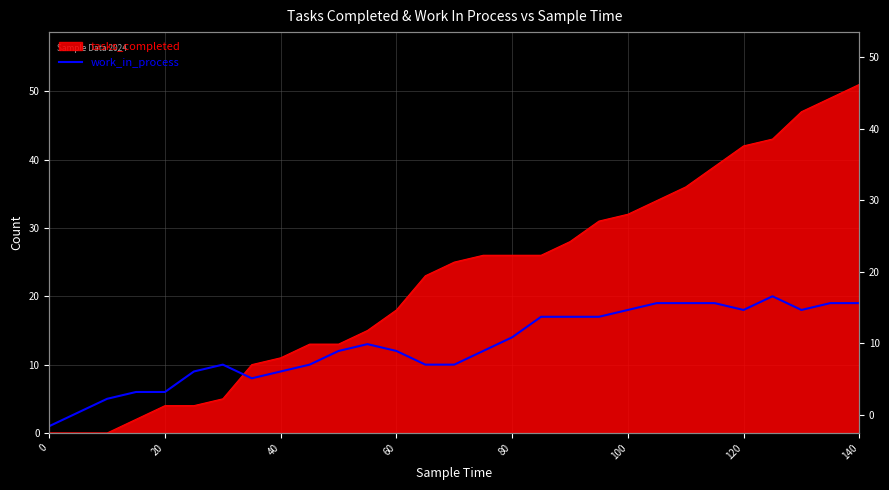

The chart shows a value of 17 at 10. True or false?

False